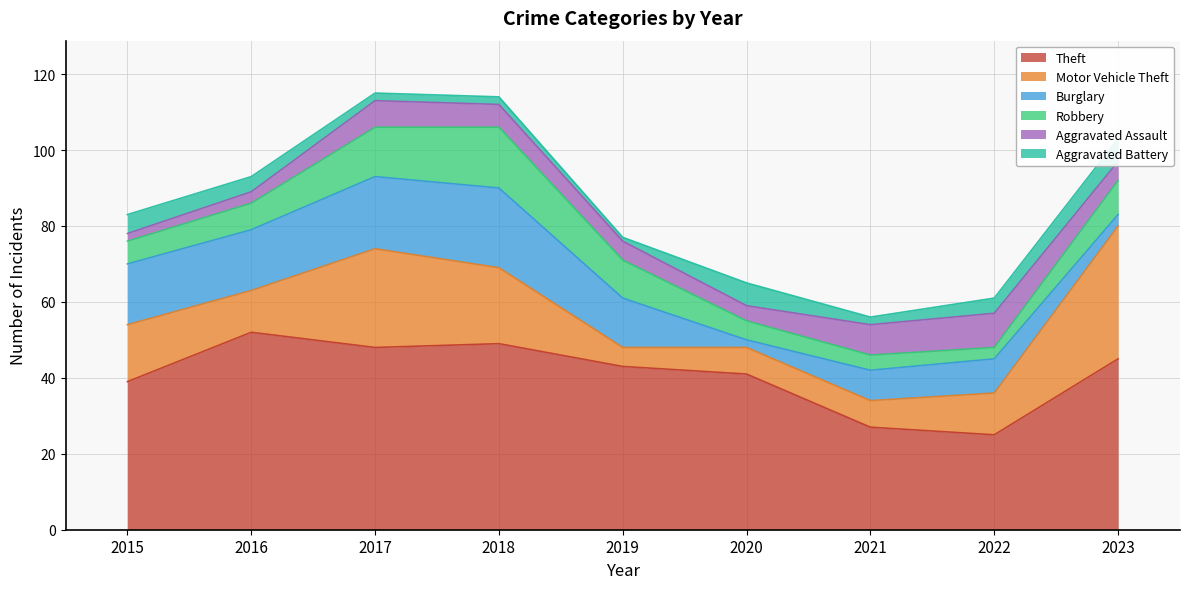

What is the difference between the Aggravated Assault values at 2021 and 2023?

3